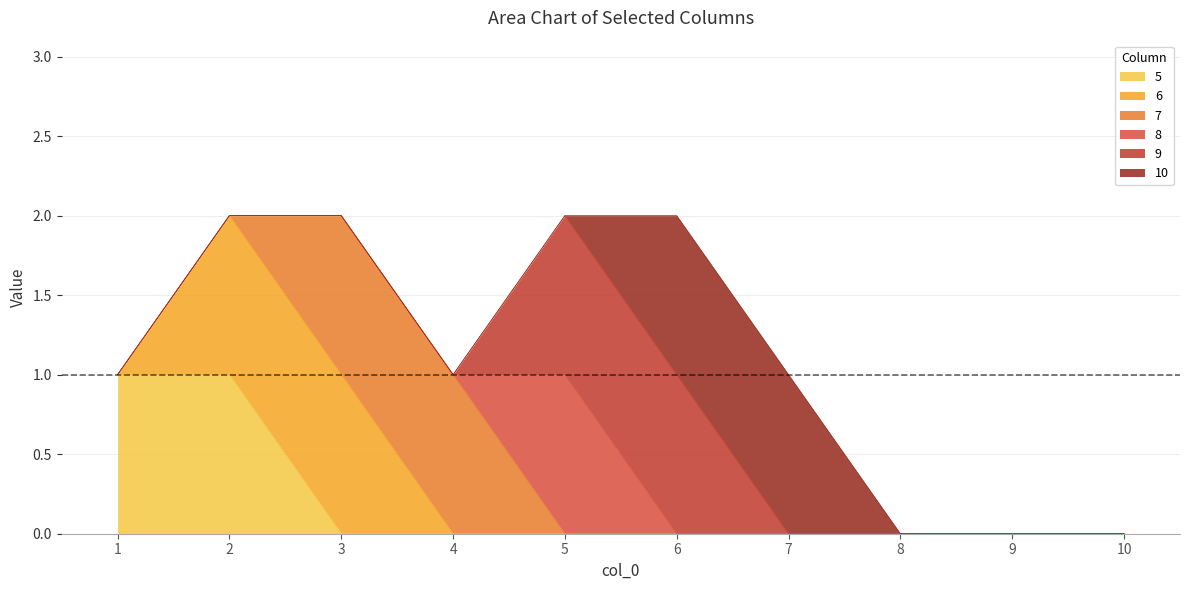

Which series has the widest spread of values?

5